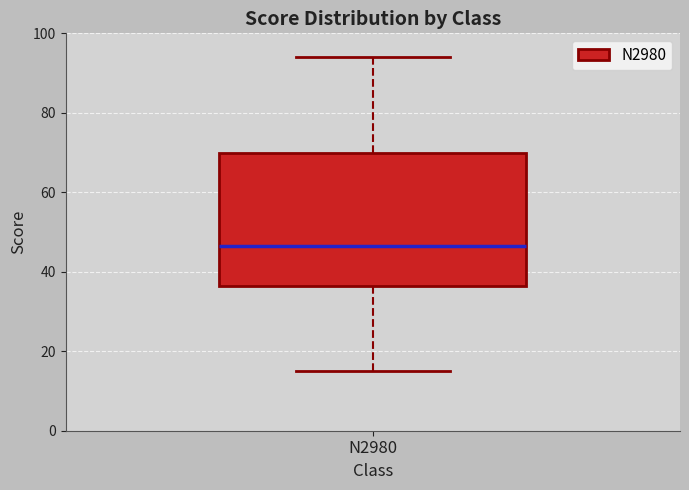

Where does the upper whisker of the box for N2980 end on the y-axis? The values are not printed on the chart, so give them approximately, as read against the axis.

94